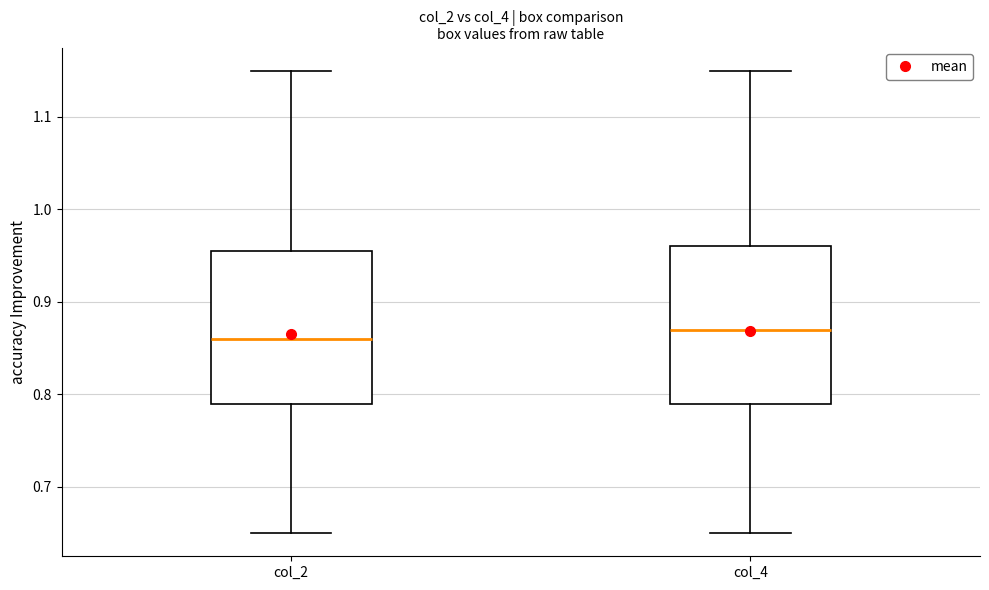

Where is the lower edge of the box for col_4 on the y-axis? The values are not printed on the chart, so give them approximately, as read against the axis.

0.79